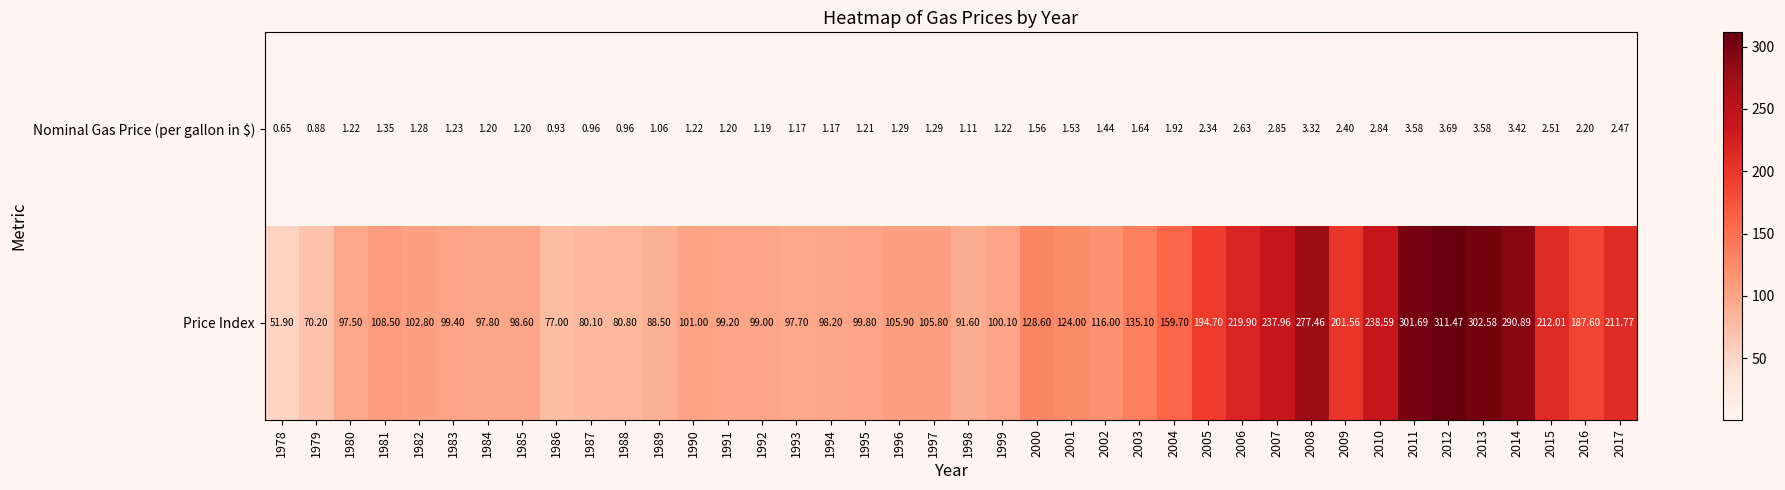

Which series has the largest total across all categories?

Price Index